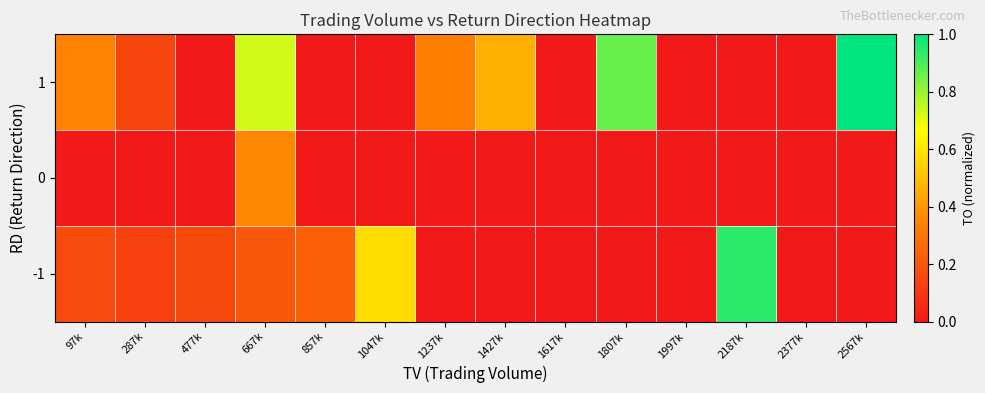

Reading left to right, transcribe all the data shown in this chart.

-1: 97k=0.2	287k=0.1	477k=0.2	667k=0.2	857k=0.2	1047k=0.6	1237k=0.0	1427k=0.0	1617k=0.0	1807k=0.0	1997k=0.0	2187k=0.9	2377k=0.0	2567k=0.0
0: 97k=0.0	287k=0.0	477k=0.0	667k=0.4	857k=0.0	1047k=0.0	1237k=0.0	1427k=0.0	1617k=0.0	1807k=0.0	1997k=0.0	2187k=0.0	2377k=0.0	2567k=0.0
1: 97k=0.3	287k=0.1	477k=0.0	667k=0.7	857k=0.0	1047k=0.0	1237k=0.3	1427k=0.5	1617k=0.0	1807k=0.9	1997k=0.0	2187k=0.0	2377k=0.0	2567k=1.0